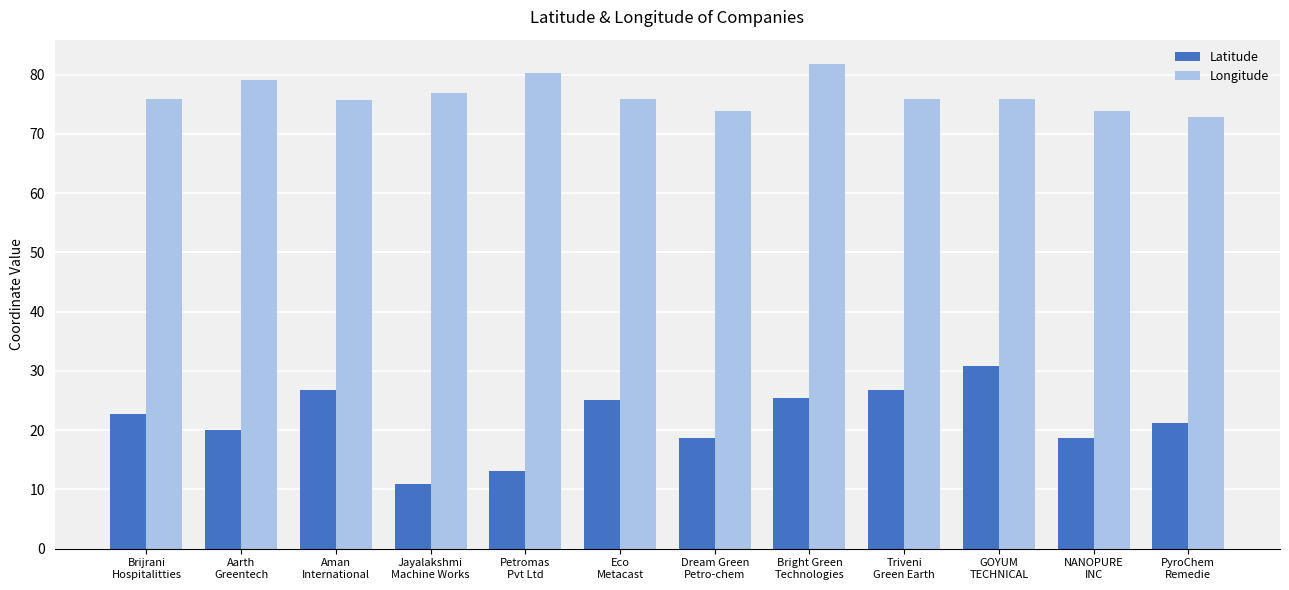

Rank the series by their maximum value, from highest to lowest.

Longitude, Latitude